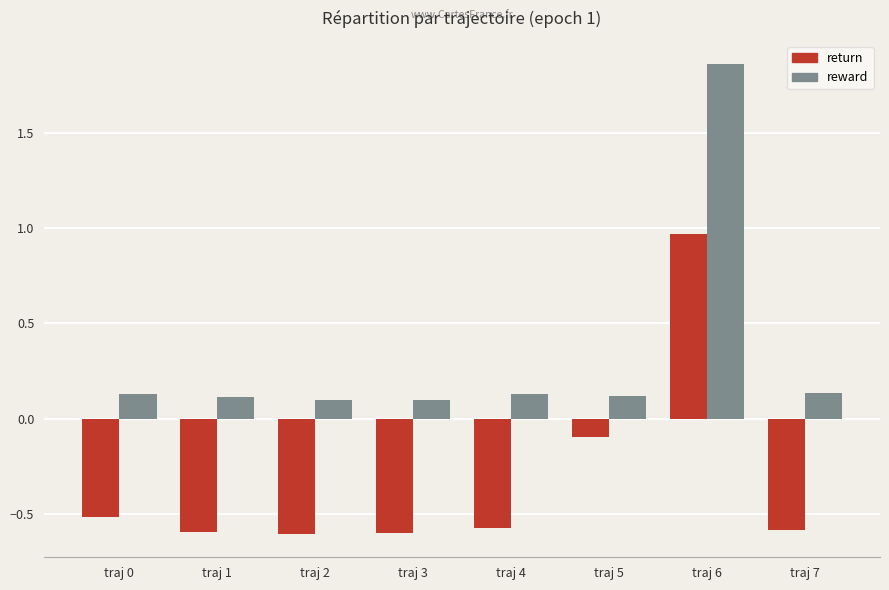

What is the sum of the return values at traj 1 and traj 5?

-0.7